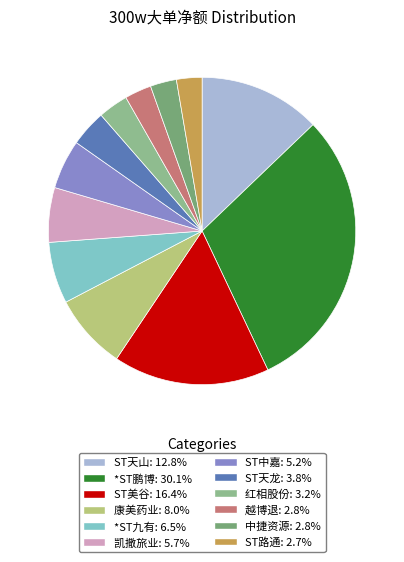

How many slices are in this pie chart?

12